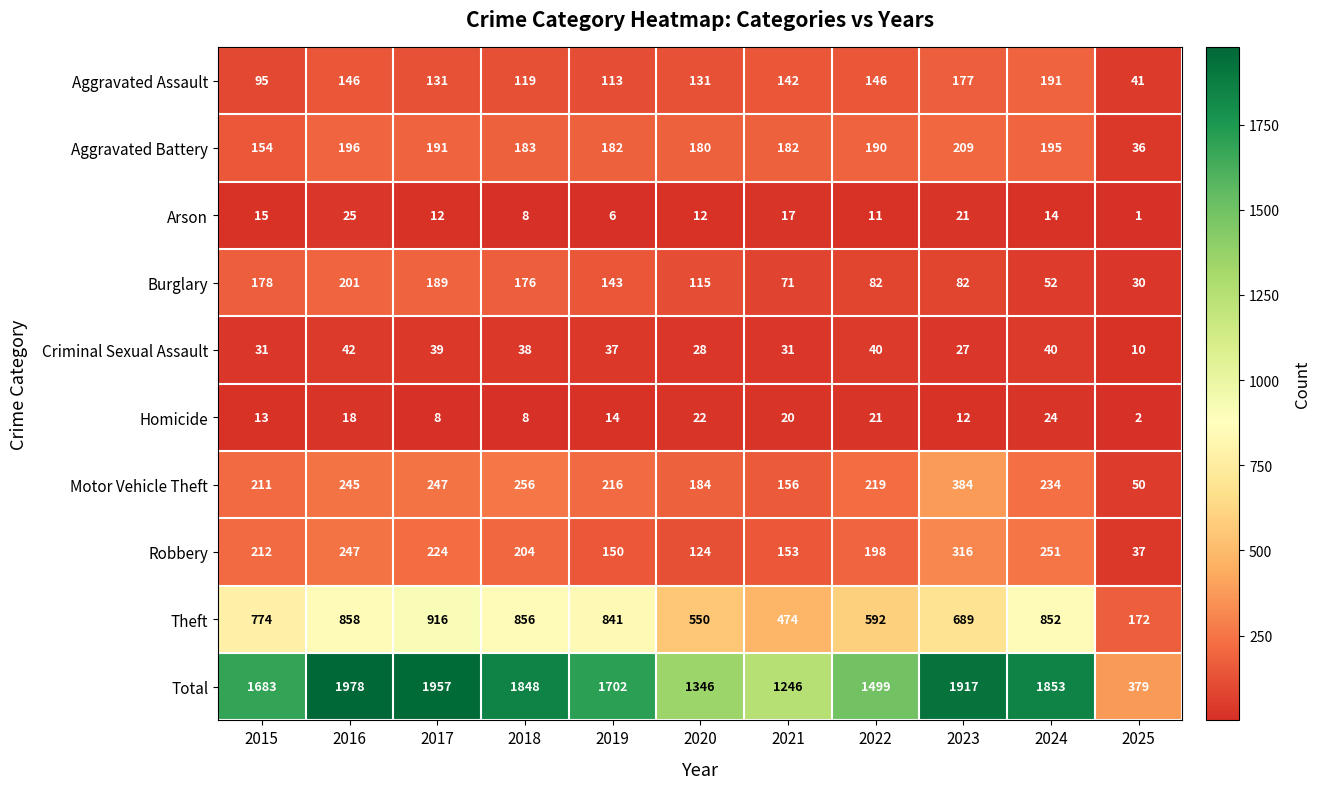

At how many categories does at least one series exceed 95?

11